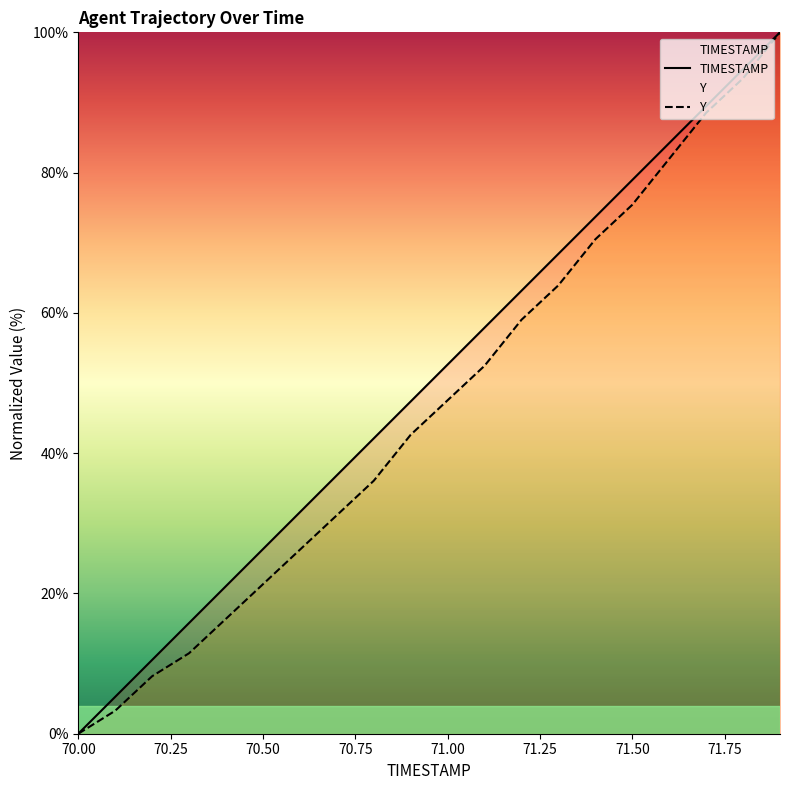

What is the highest value of the Y series?

100.0